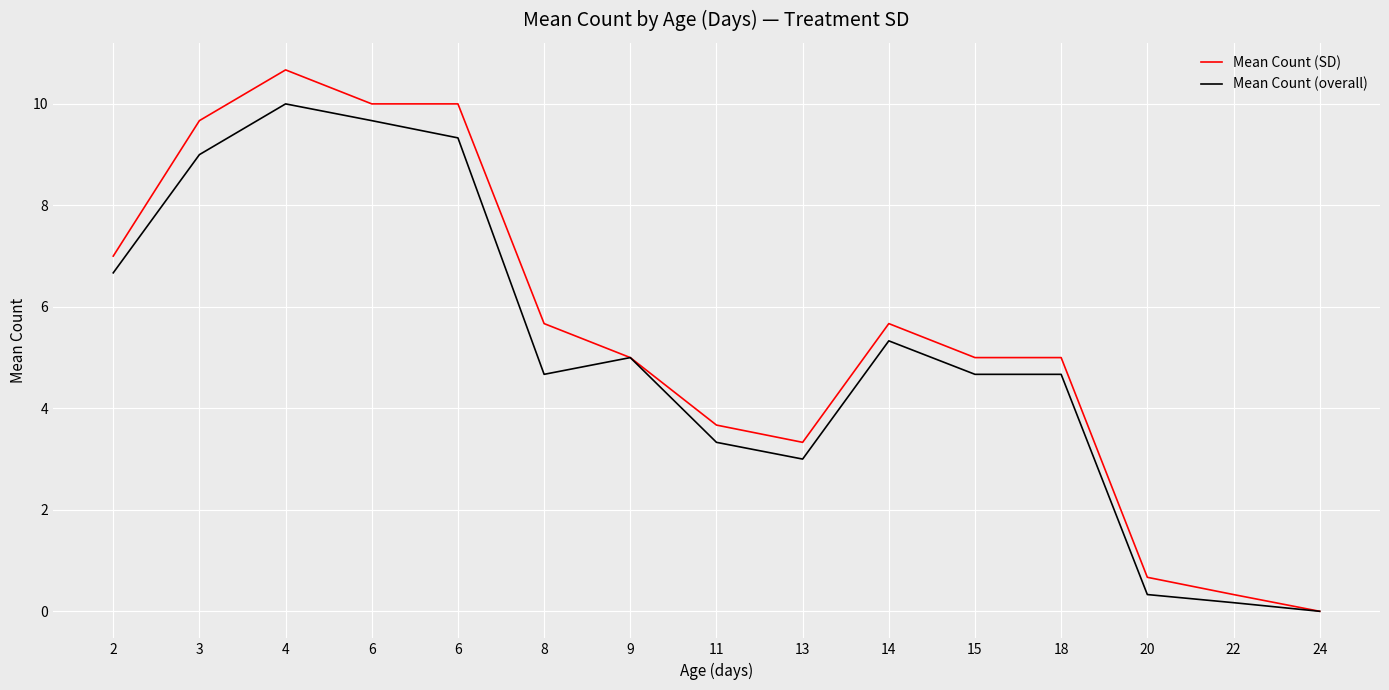

What is the average value of the Mean Count (SD) series?

5.4